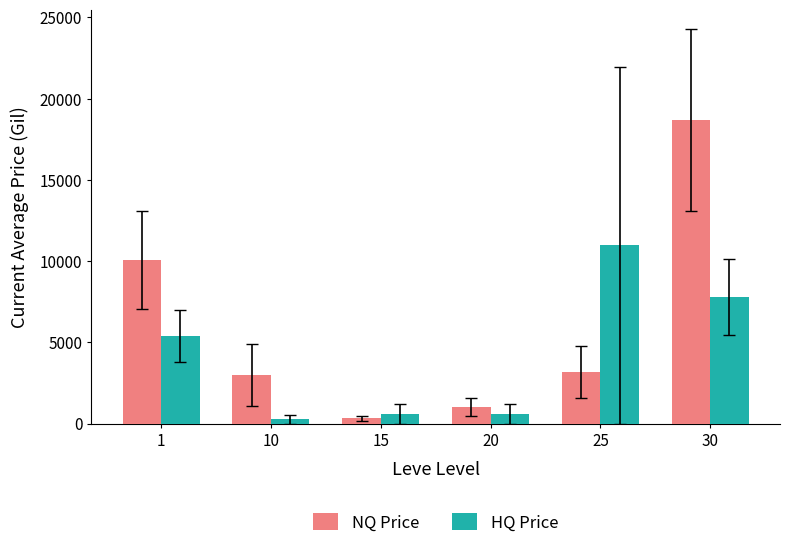

What is the difference between the maximum and second lowest values in the NQ Price series?

17625.0